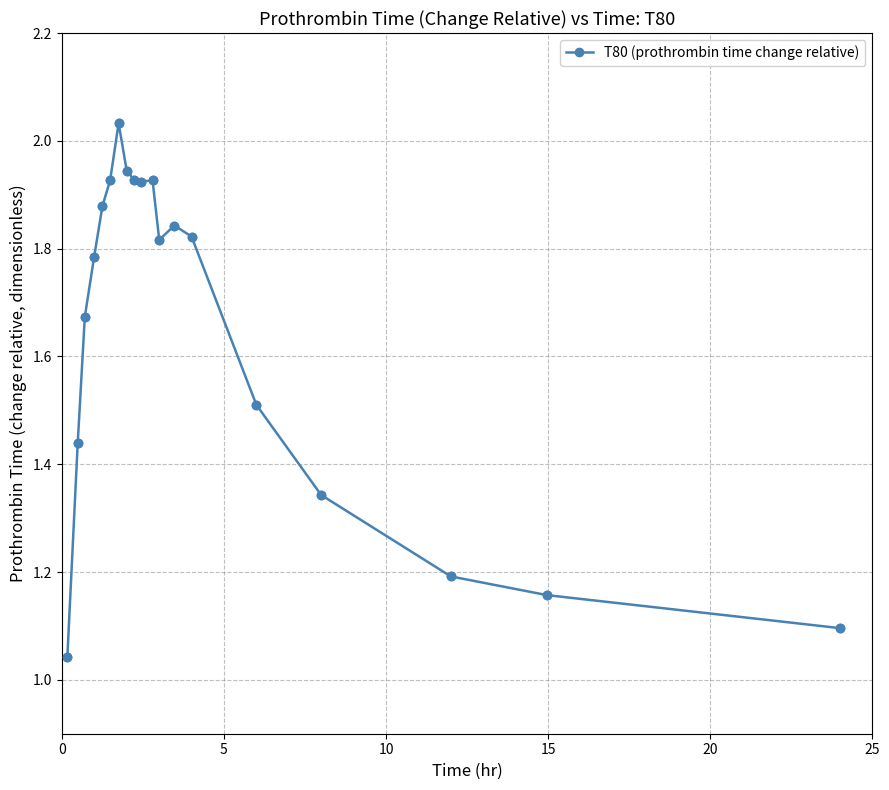

What is the average value?

1.6